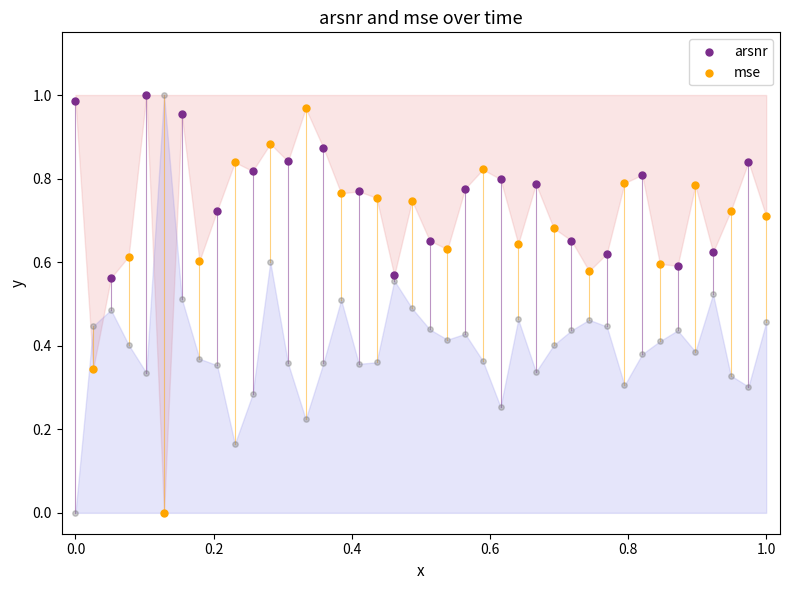

Which series reaches the maximum Y coordinate?

arsnr